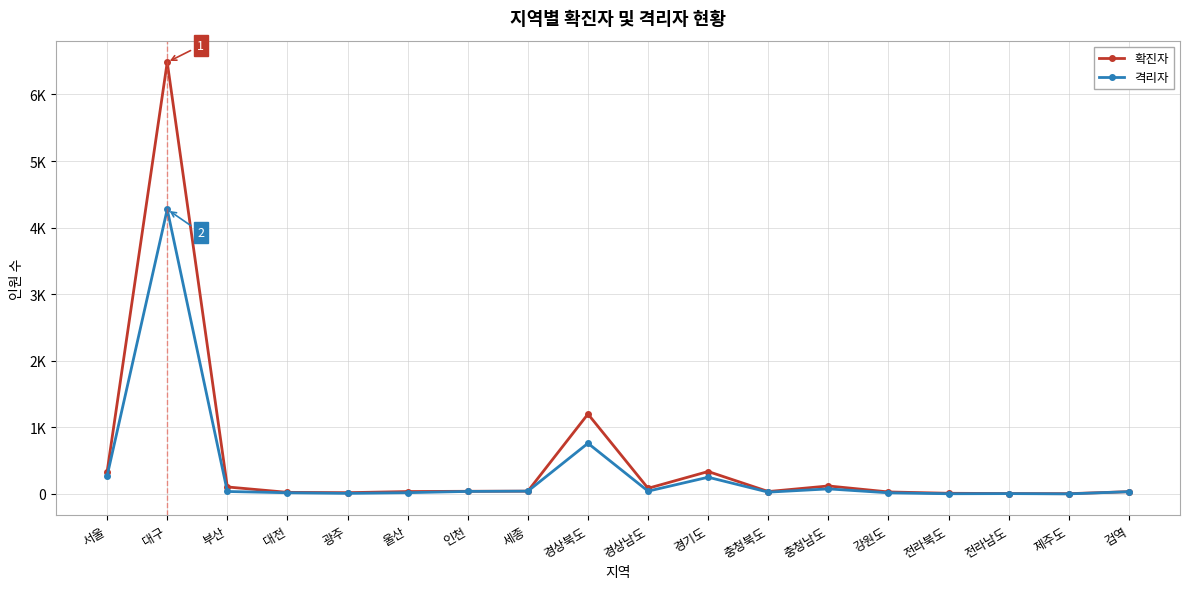

What is the difference between the highest and lowest values at 전라남도?

1